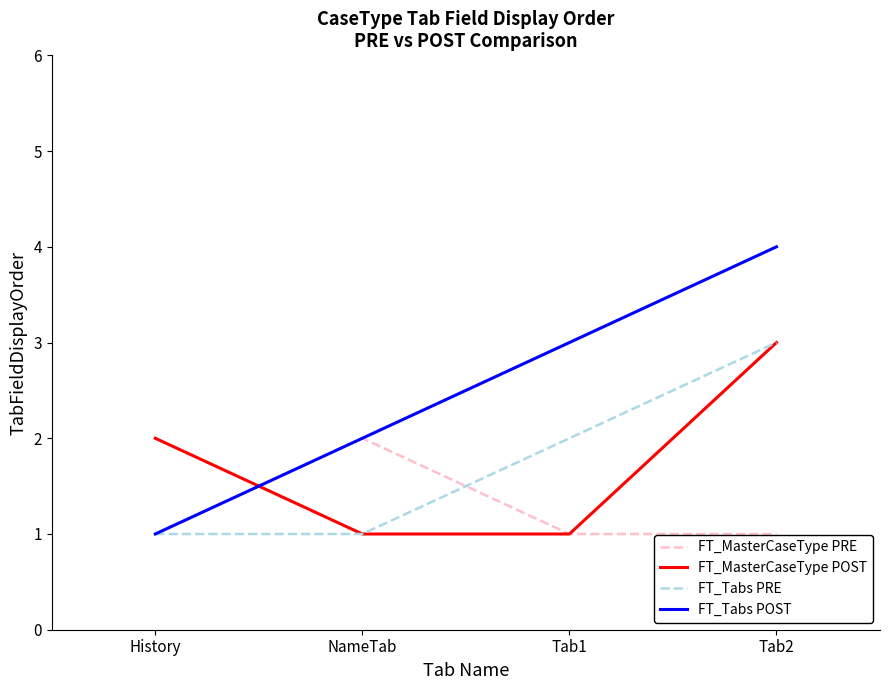

After their last crossing, which series has the higher values: FT_MasterCaseType POST or FT_Tabs POST?

FT_Tabs POST